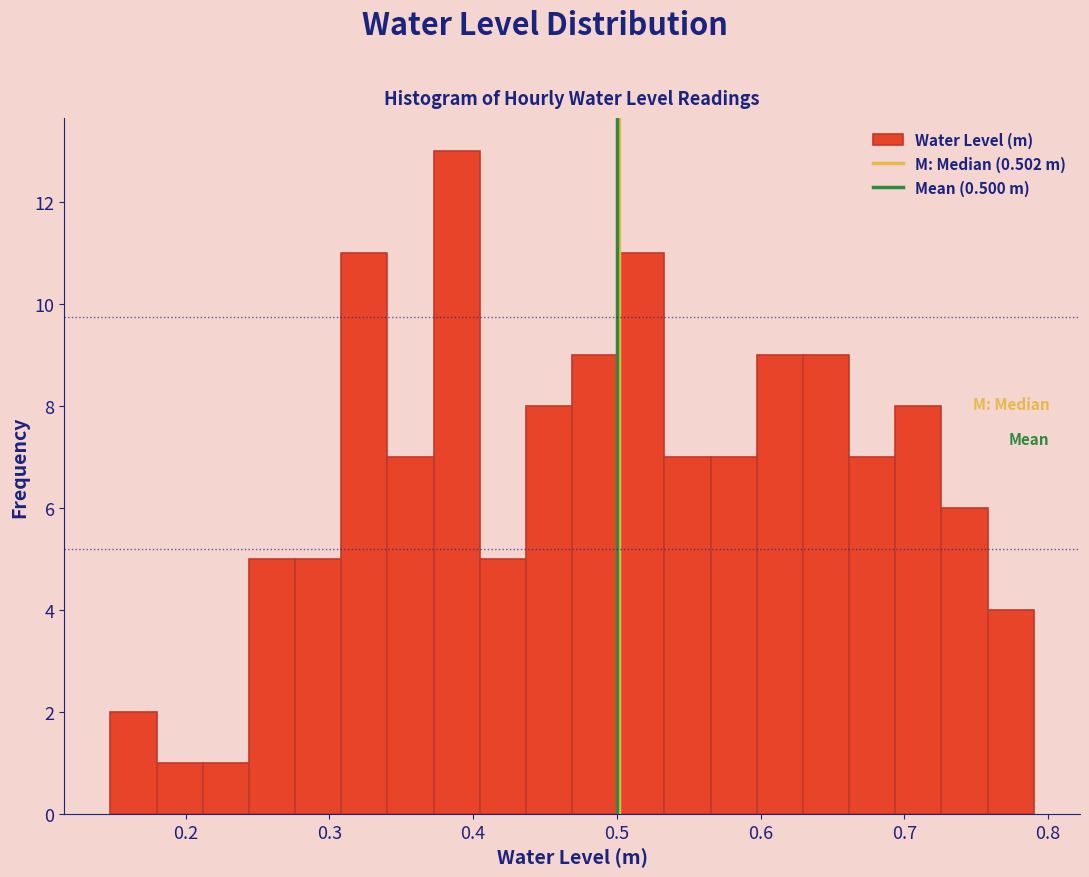

Read against the x-axis, roughly where is the centre of the tallest bar?

0.39